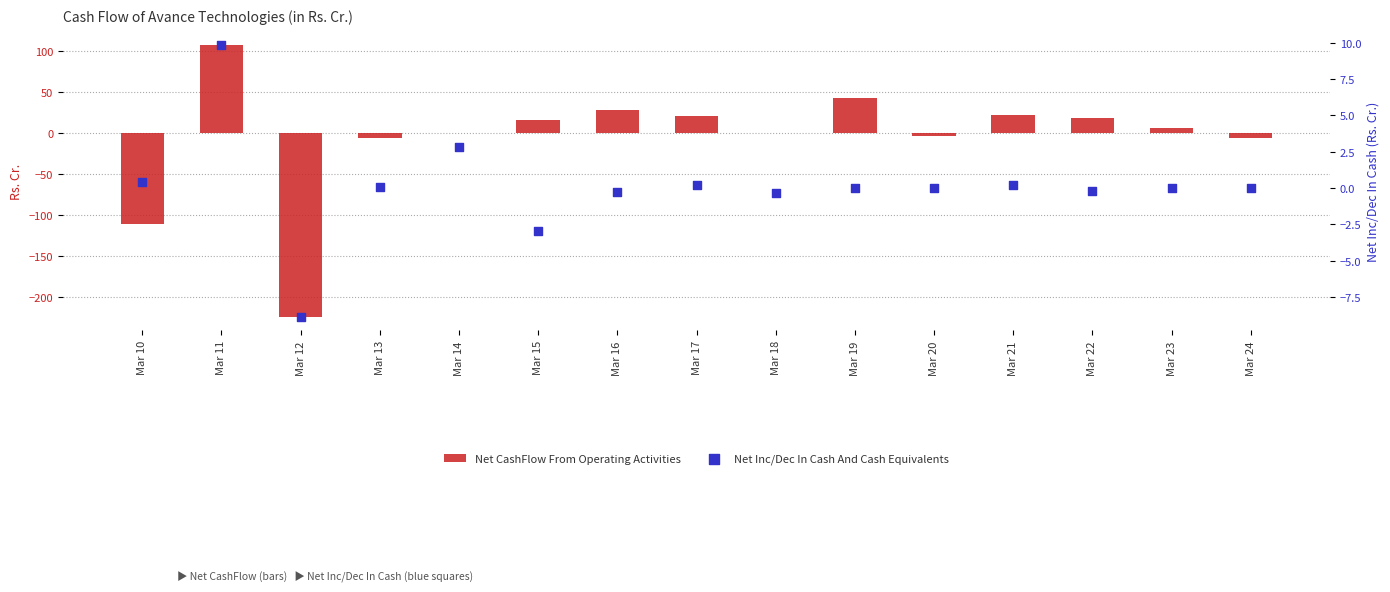

At how many categories does at least one series exceed -155?

15